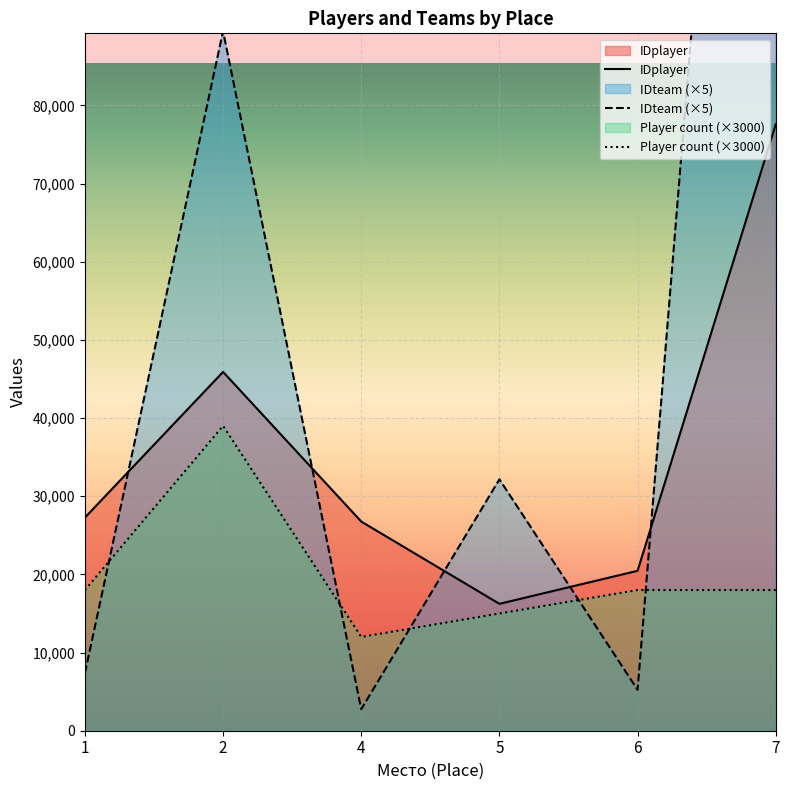

Count the number of categories in the chart.

12